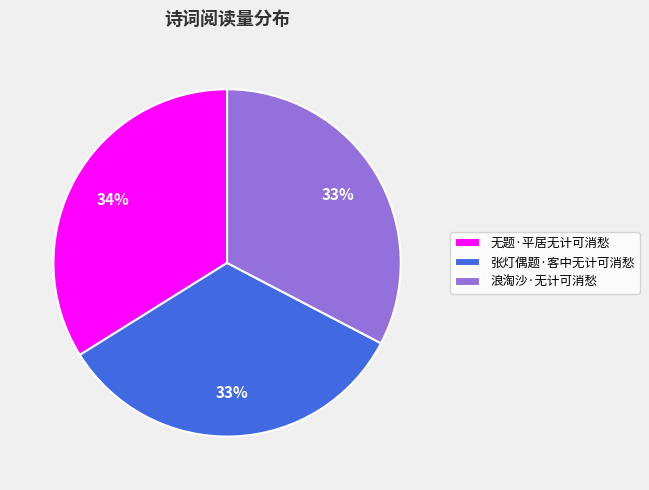

Do 浪淘沙·无计可消愁 and 无题·平居无计可消愁 together represent more than half of the pie?

Yes